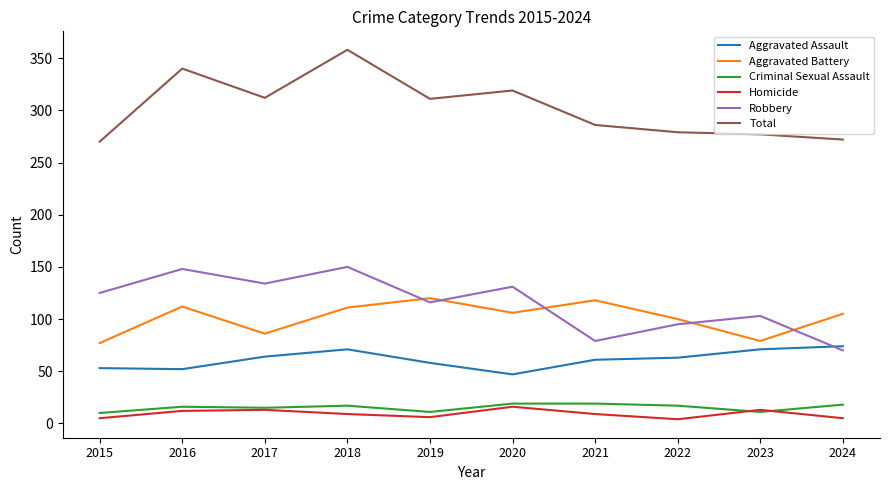

True or false: Aggravated Battery has a value of 48 at 2019.

False